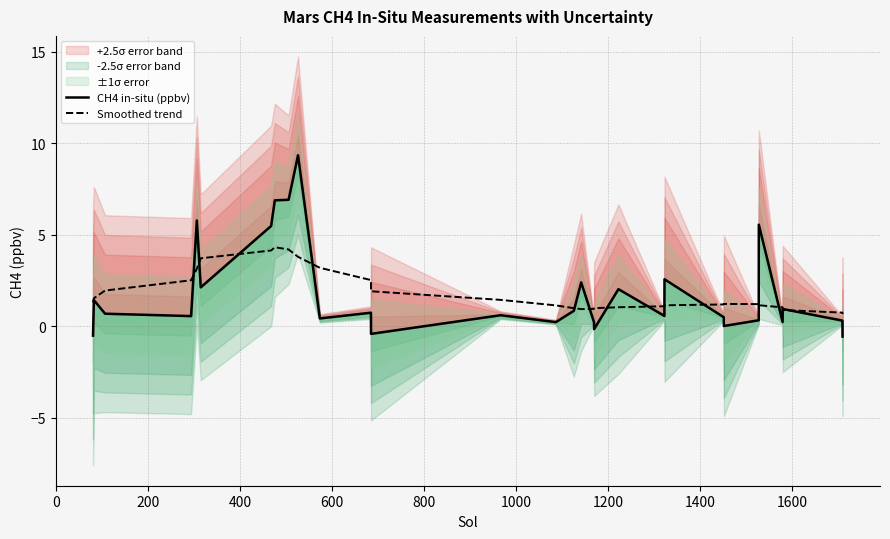

Reading right to left, what are all the values shown in this chart?

CH4 in-situ (ppbv): -0.6	0.3	0.9	0.2	5.5	0.3	0.0	0.5	2.6	0.6	2.0	-0.1	0.2	2.4	0.8	0.2	0.6	-0.4	0.7	0.4	9.3	6.9	6.9	5.5	2.1	5.8	0.6	0.7	1.4	-0.5
Smoothed trend: 0.7	0.7	0.9	1.0	1.2	1.2	1.2	1.2	1.1	1.1	1.0	1.0	1.0	0.9	1.0	1.1	1.4	1.9	2.5	3.2	3.8	4.2	4.3	4.1	3.7	3.1	2.5	2.0	1.5	1.3